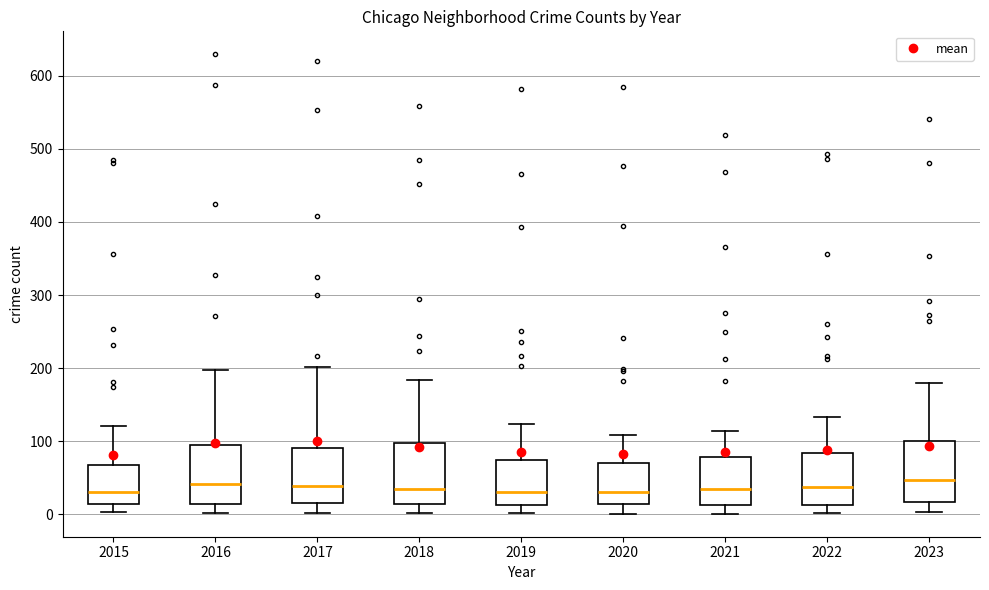

Where is the upper edge of the box at x = 2017 on the y-axis? The values are not printed on the chart, so give them approximately, as read against the axis.

90